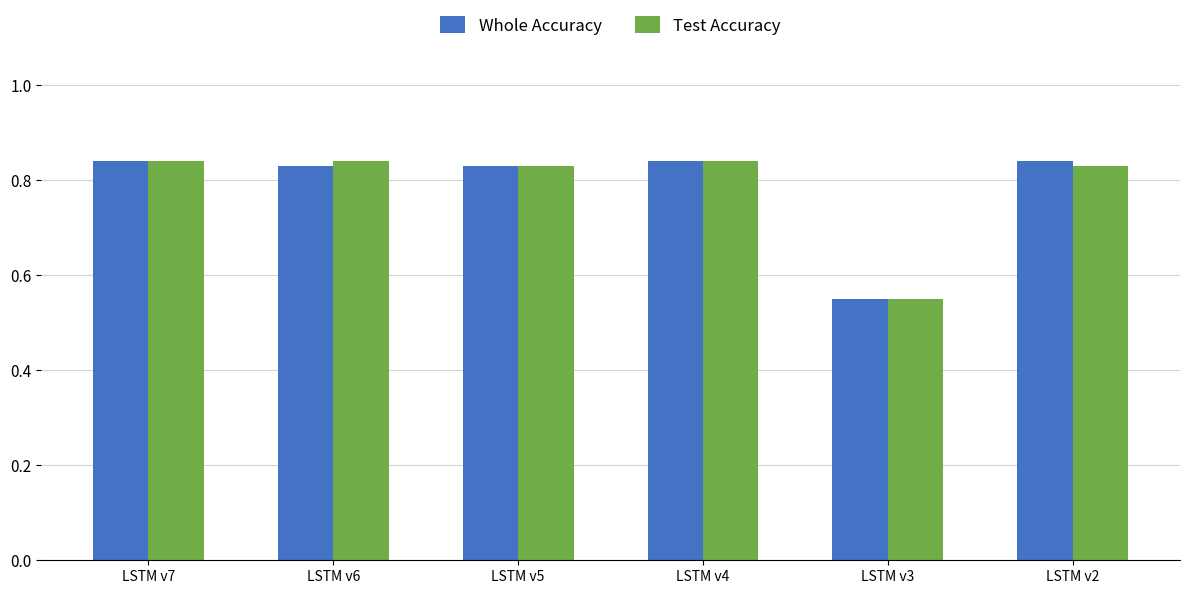

Which category has the lowest value in the Whole Accuracy series?

LSTM v3